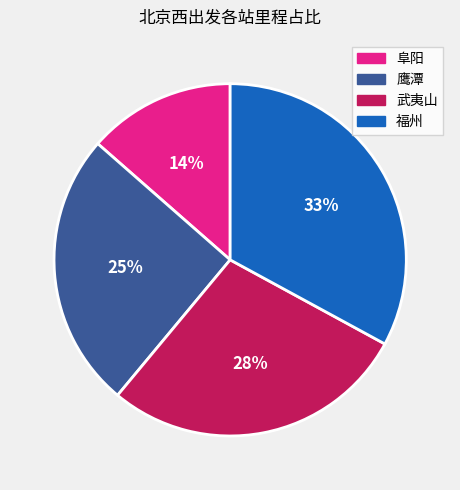

Count the number of slices in the pie.

4